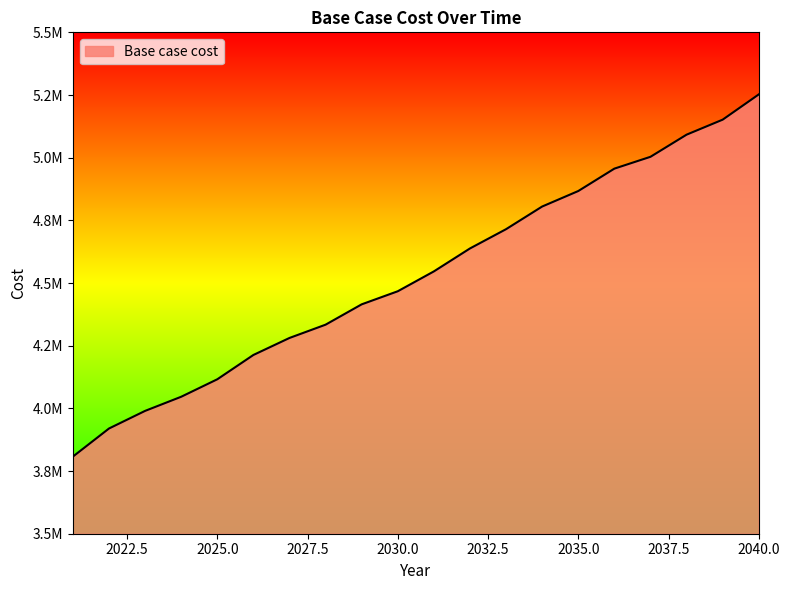

Reading left to right, extract all data points from this chart.

3807689.9	3919736.3	3989982.5	4046364.1	4116049.9	4213039.2	4280910.1	4333883.6	4415007.4	4467185.2	4546415.2	4637952.6	4714836.8	4805182.3	4866969.1	4956297.8	5003498.7	5091790.2	5151645.9	5252366.5